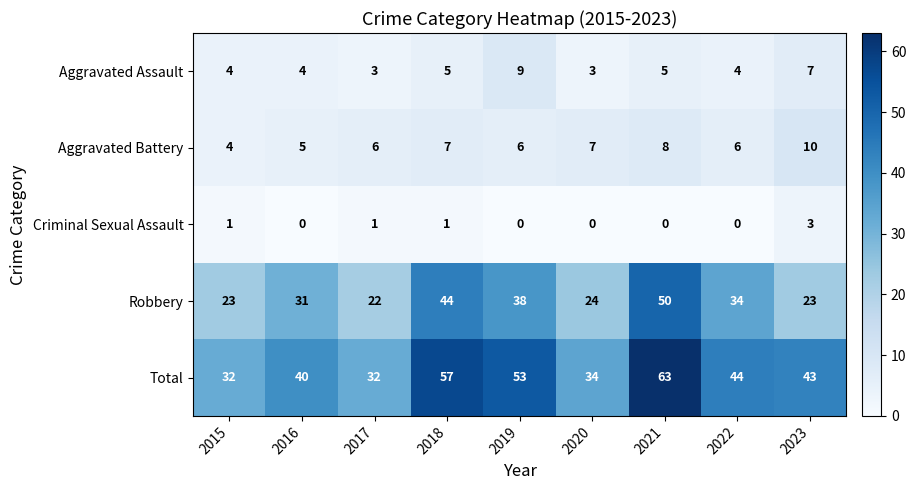

What is the total value across all series at 2022?

88